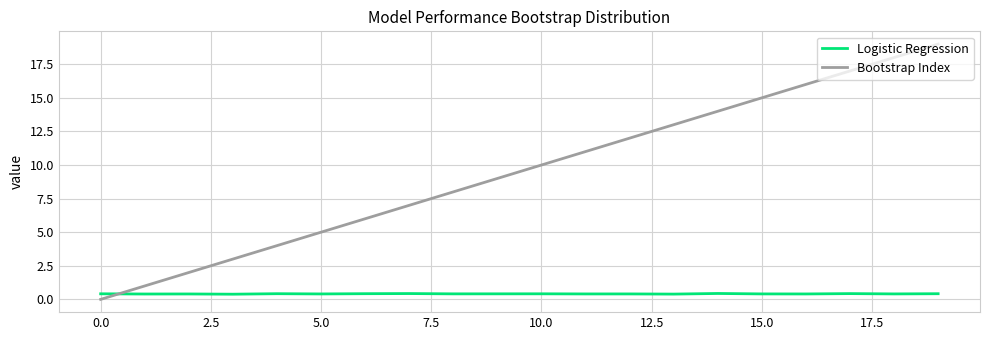

What is the difference between the maximum and minimum values in the Bootstrap Index series?

19.0